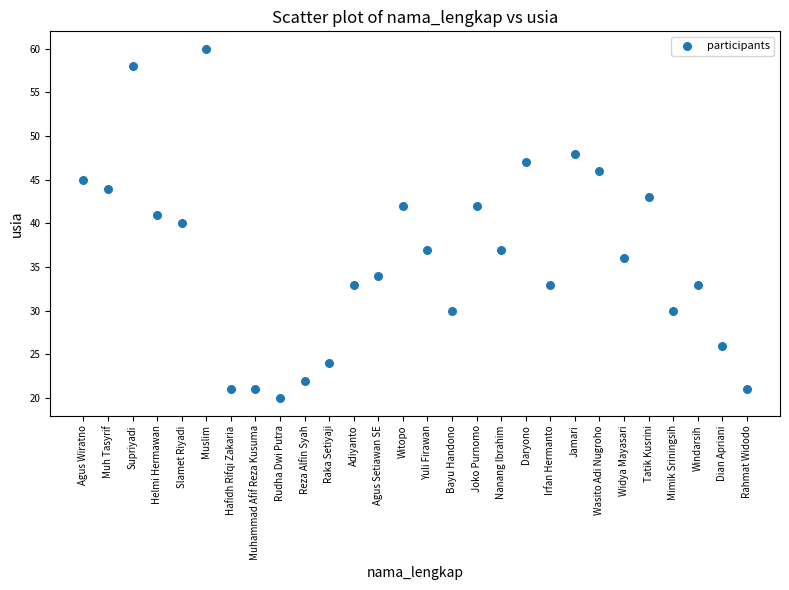

What is the range of X values (max minus min)?

27